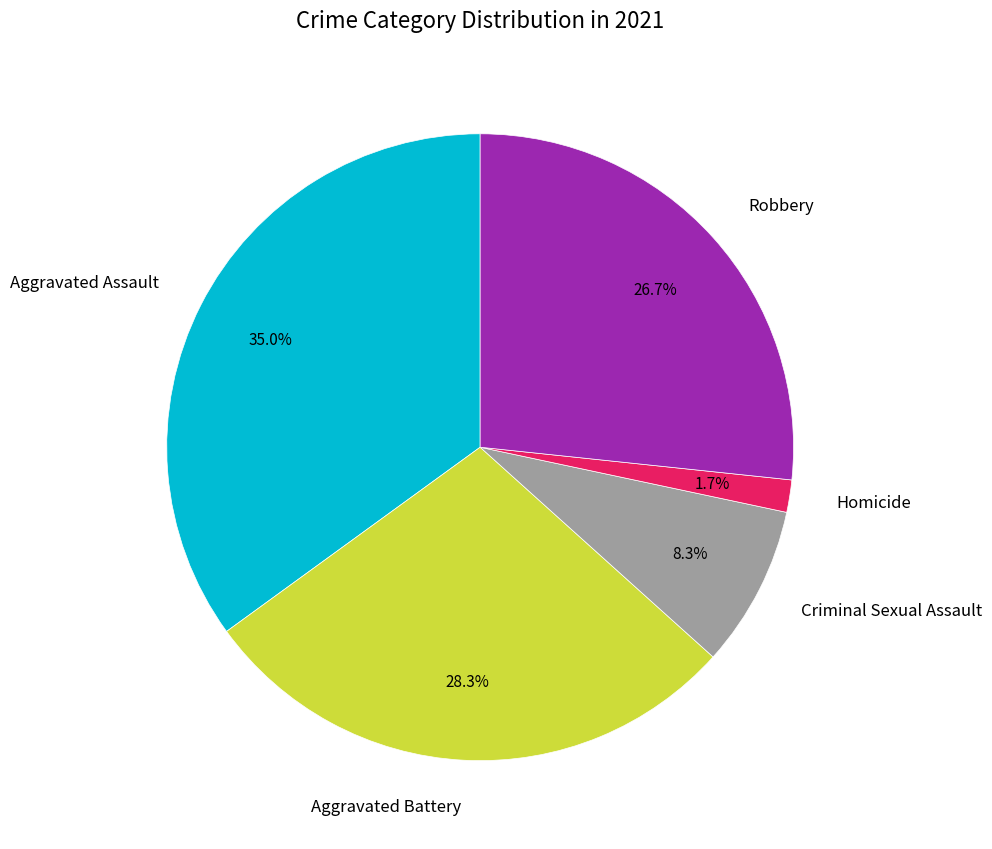

How much of the chart is everything except Robbery?

73.3%